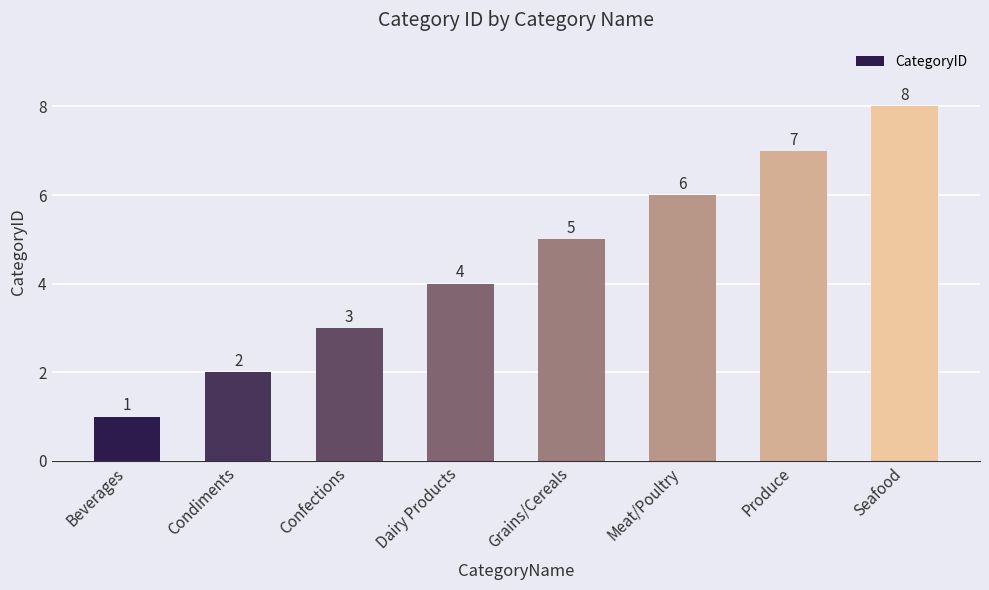

Where is the data nearest to the value 4?

Dairy Products